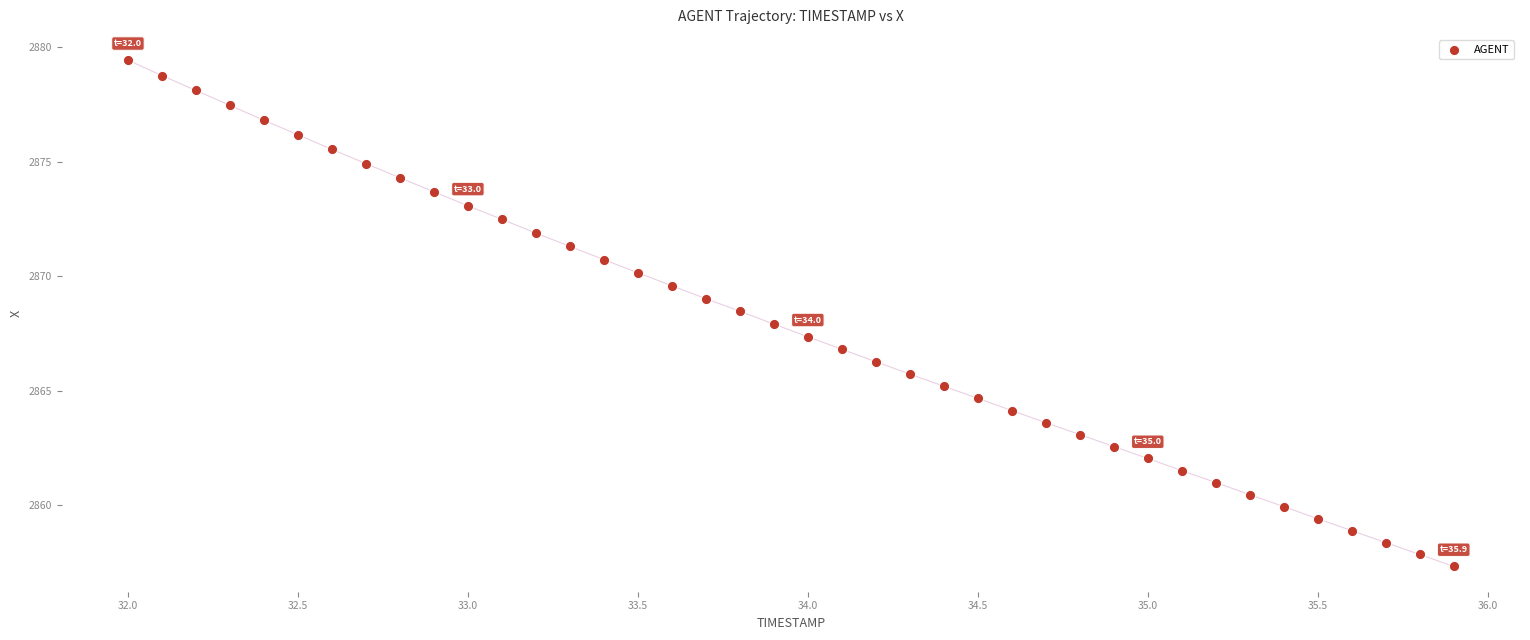

What is the range of X values (max minus min)?

3.9